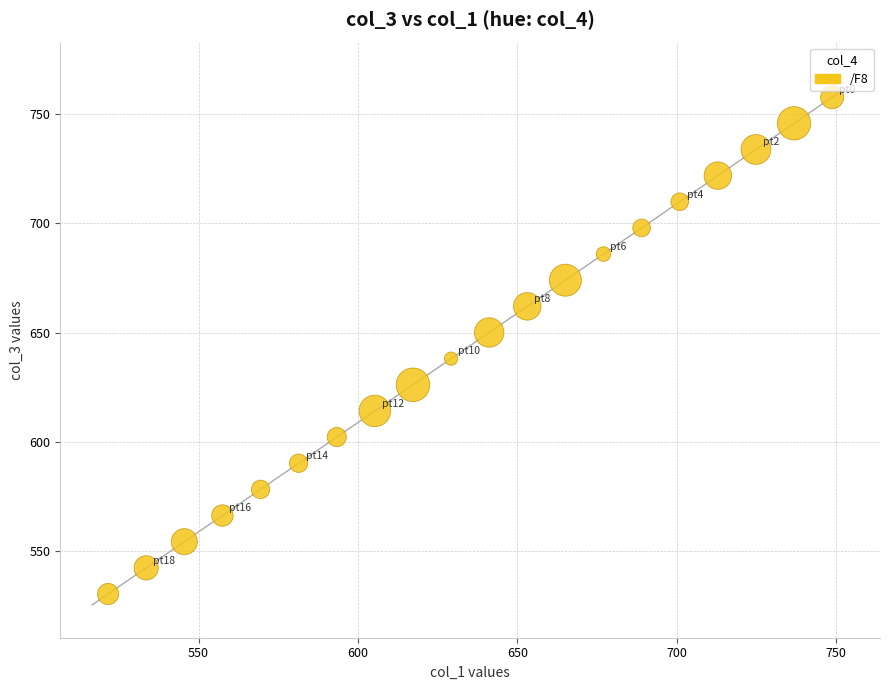

What is the range of X values (max minus min)?

227.1